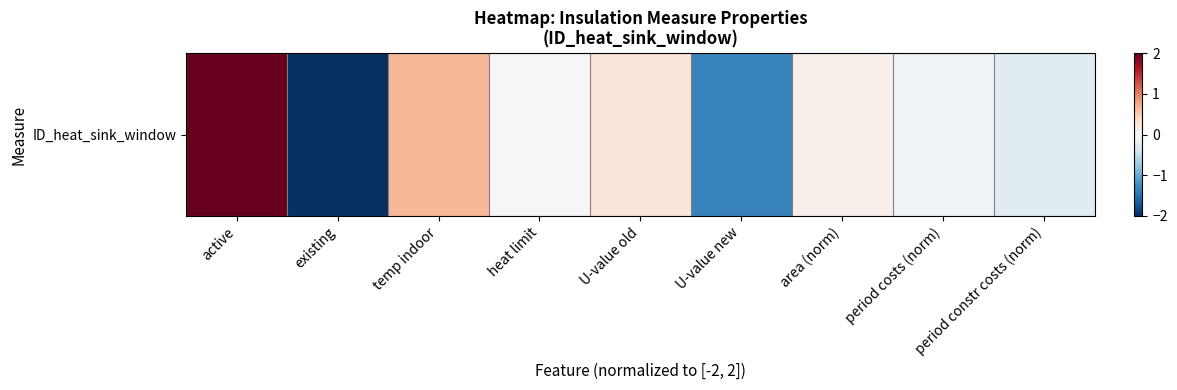

What is the difference between the maximum and second lowest values?

3.3